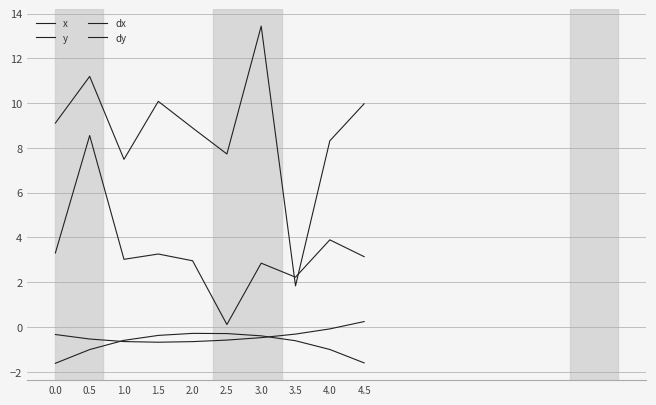

Where do dx and dy first cross each other?

0.5 and 1.0